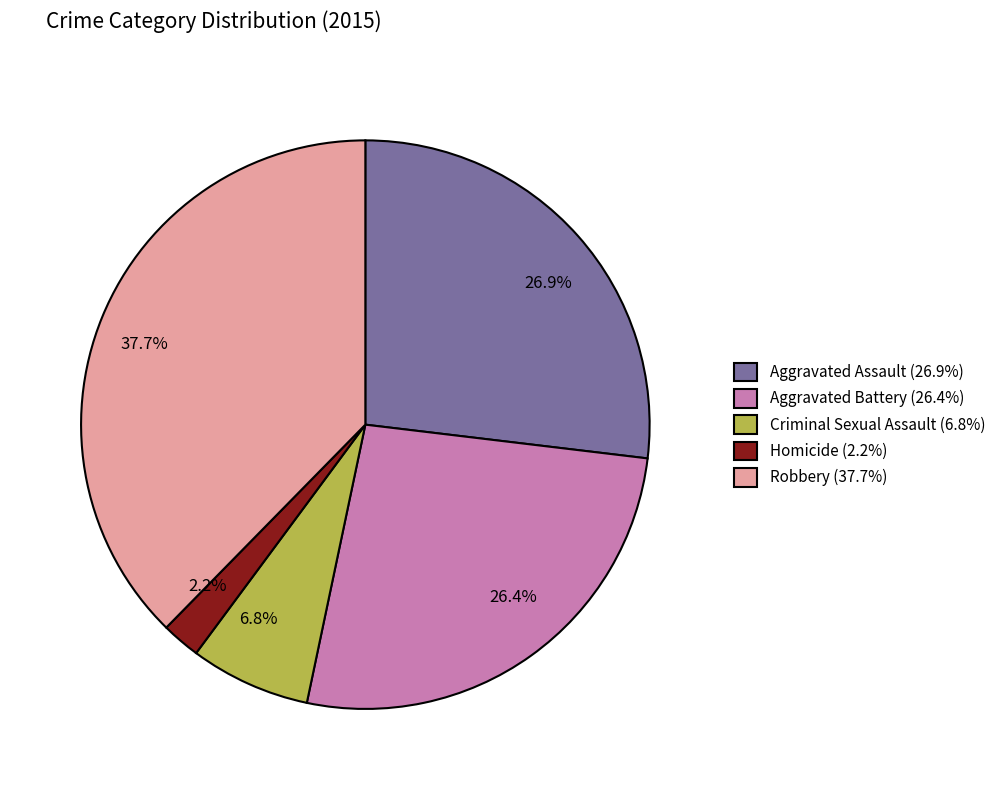

Is it true that Homicide is 2% of the pie?

True